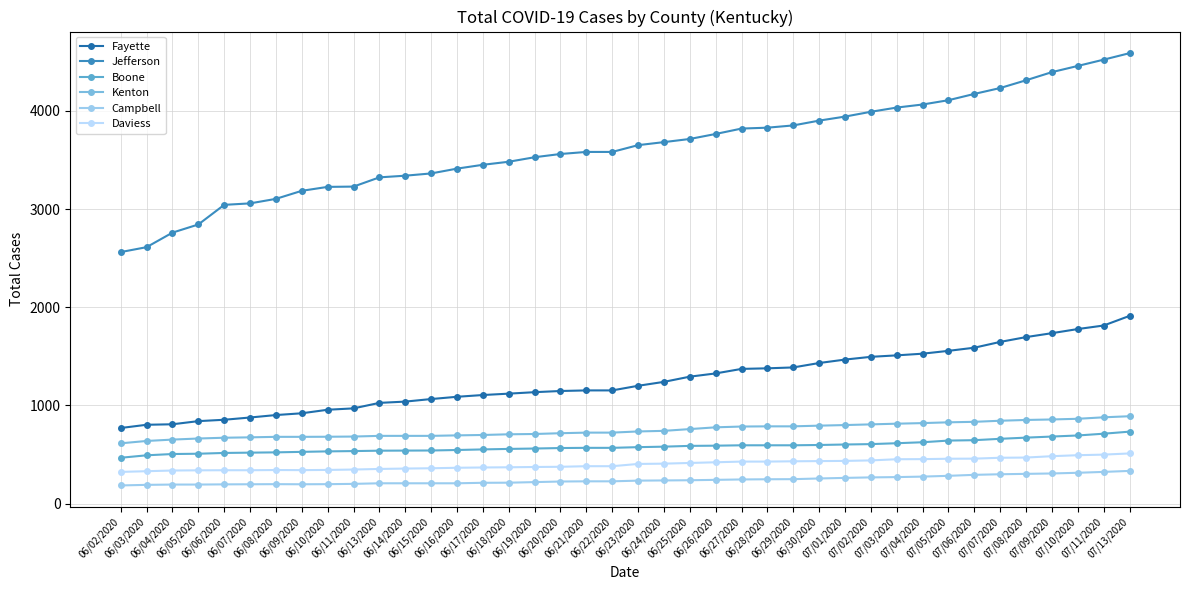

What position from the right is 06/10/2020?

32